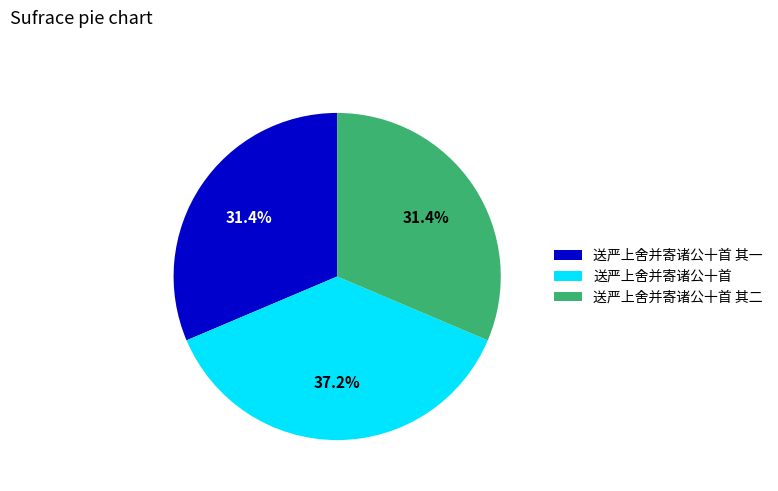

Do 送严上舍并寄诸公十首 其二 and 送严上舍并寄诸公十首 其一 together represent more than half of the pie?

Yes